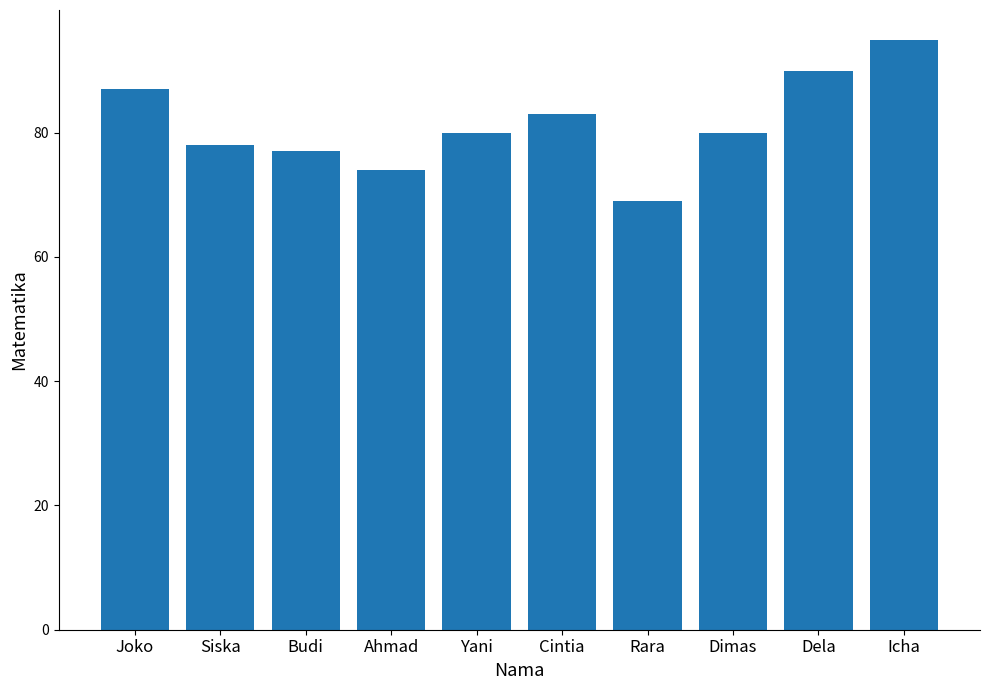

At which category does the chart reach its minimum across all series?

Rara